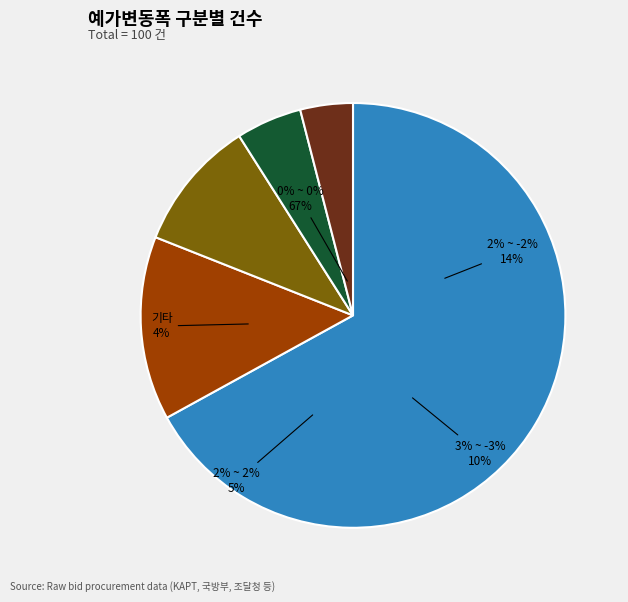

To the nearest percent, what is the average slice percentage?

20%